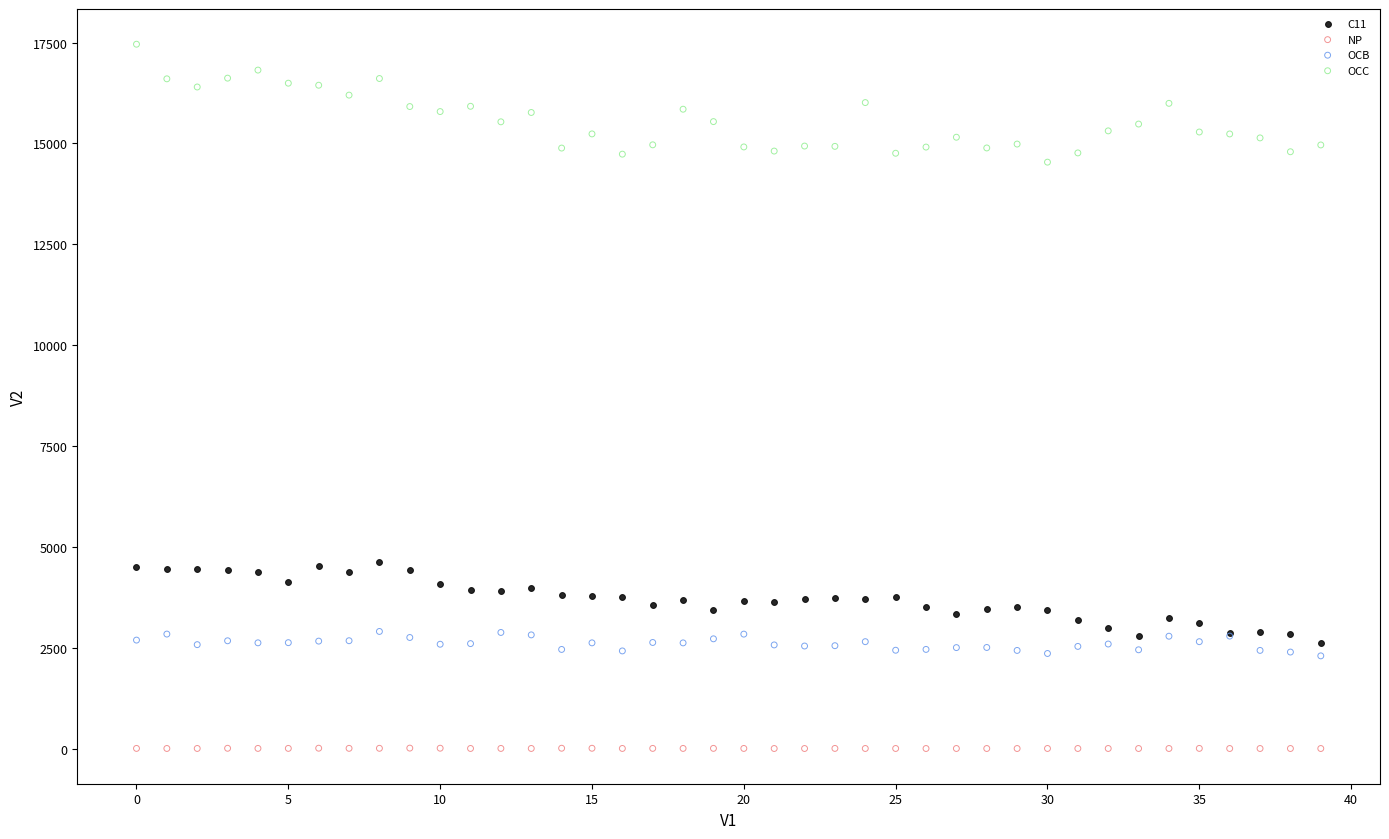

Which series reaches the maximum Y coordinate?

OCC